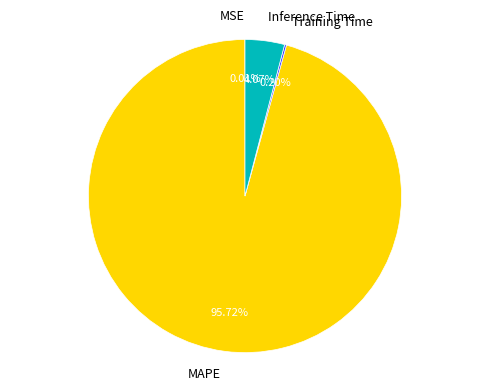

What is the largest slice in the pie chart?

MAPE